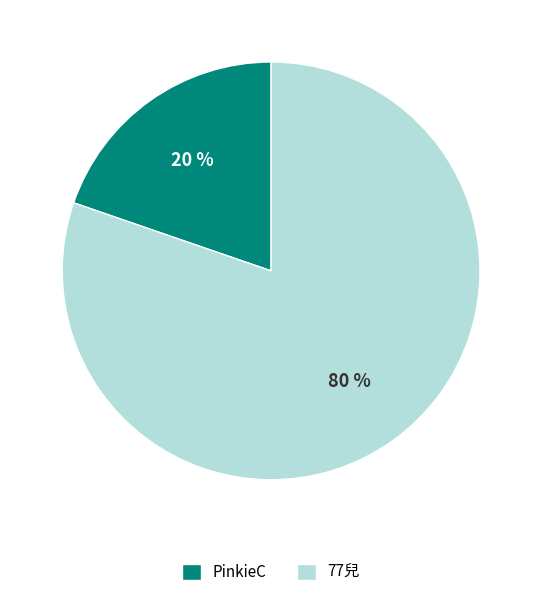

The 77兒 slice represents 80% of the pie. True or false?

True